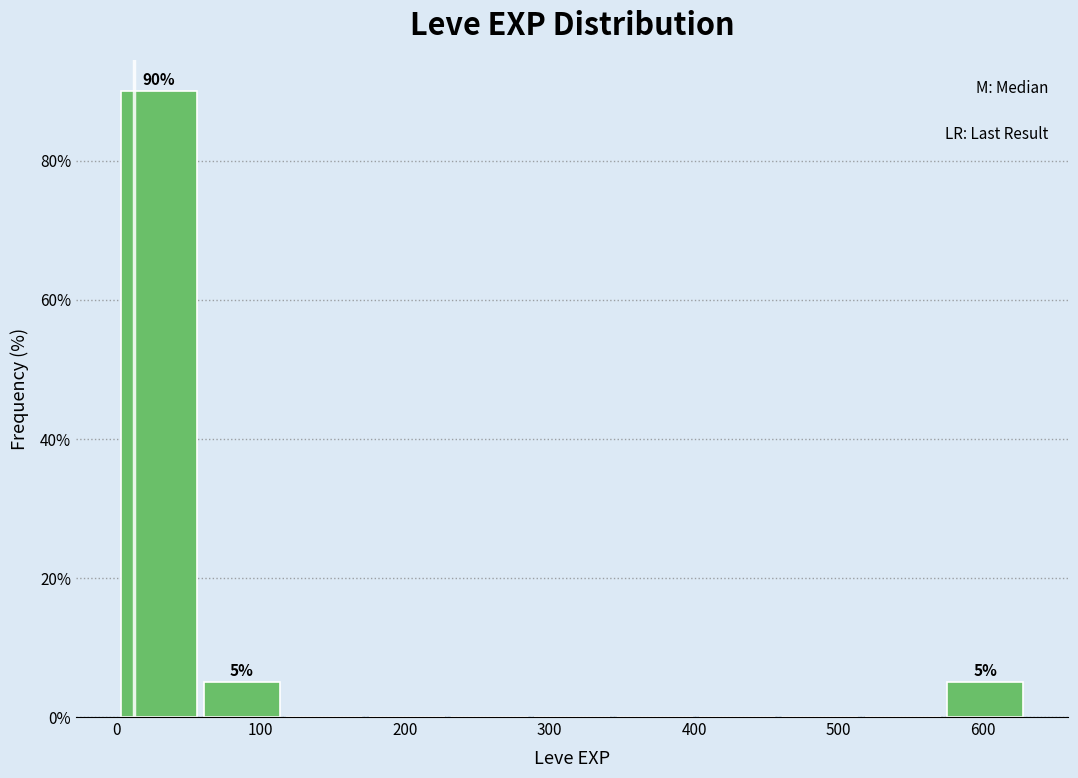

Which range on the x-axis has the tallest bar?

0 to 60